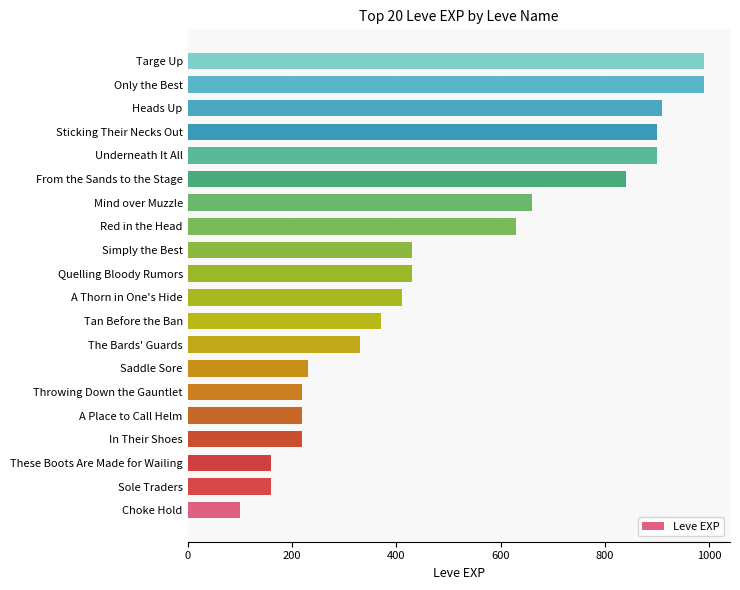

What value does the data have at Red in the Head, to the nearest 50?

650